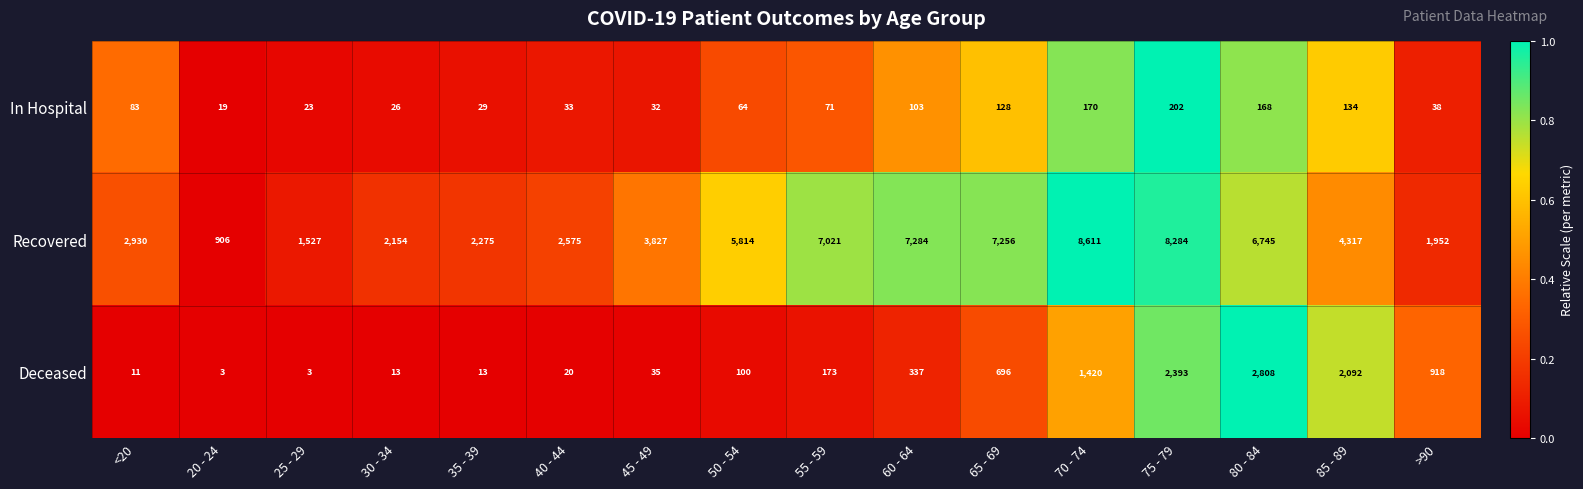

What is the spread (max minus min) of values at 75 - 79?

8082